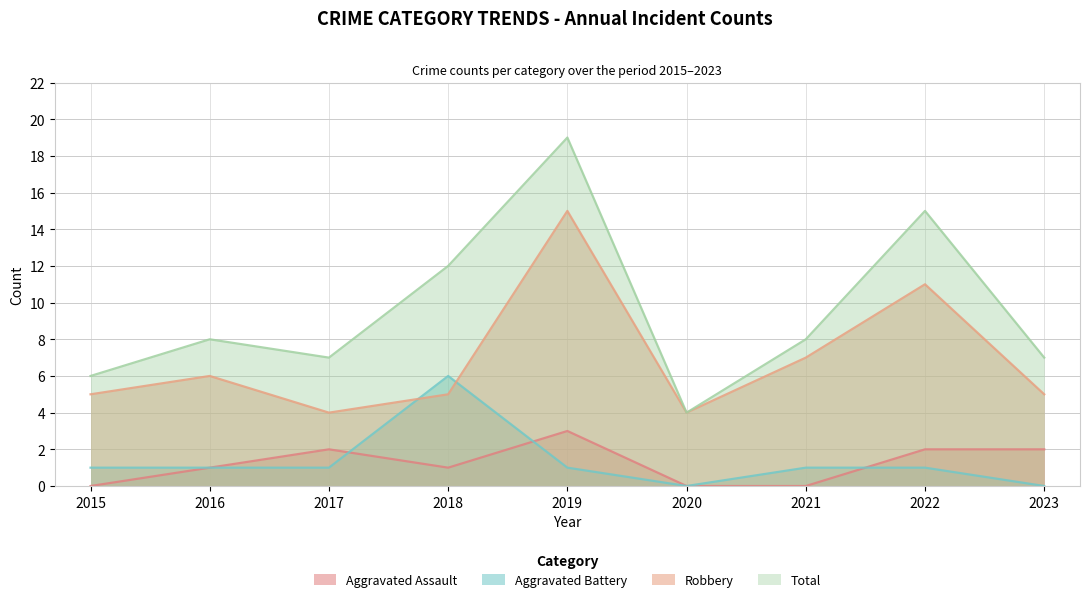

Does the chart have visible grid lines?

Yes